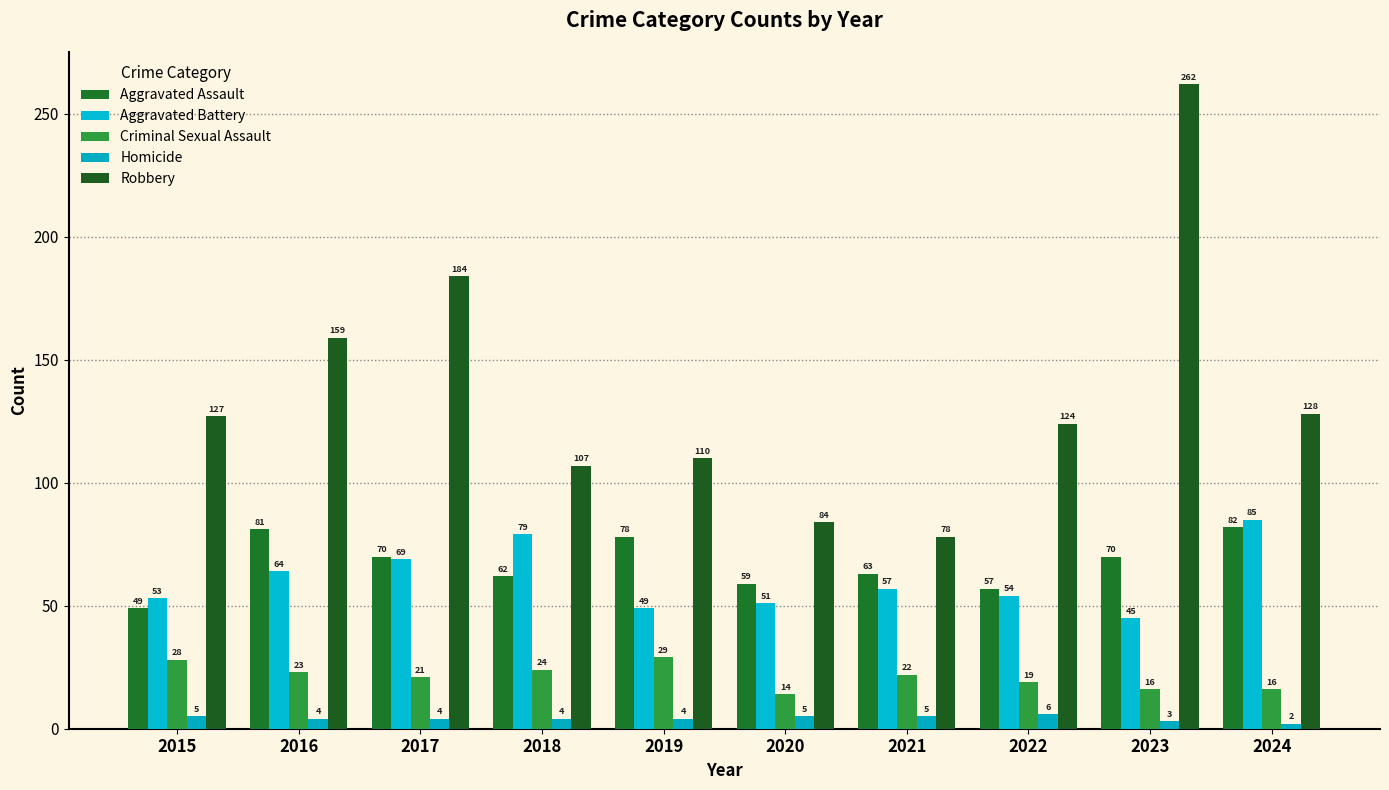

What is the total value across all series at 2020?

213